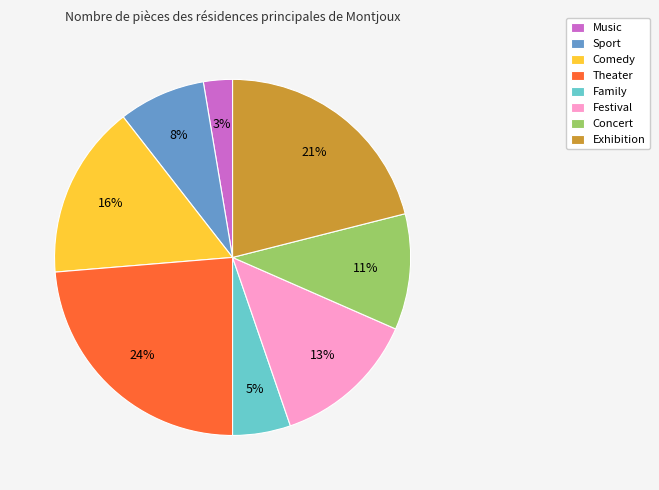

Which has a higher value, Sport or Music?

Sport